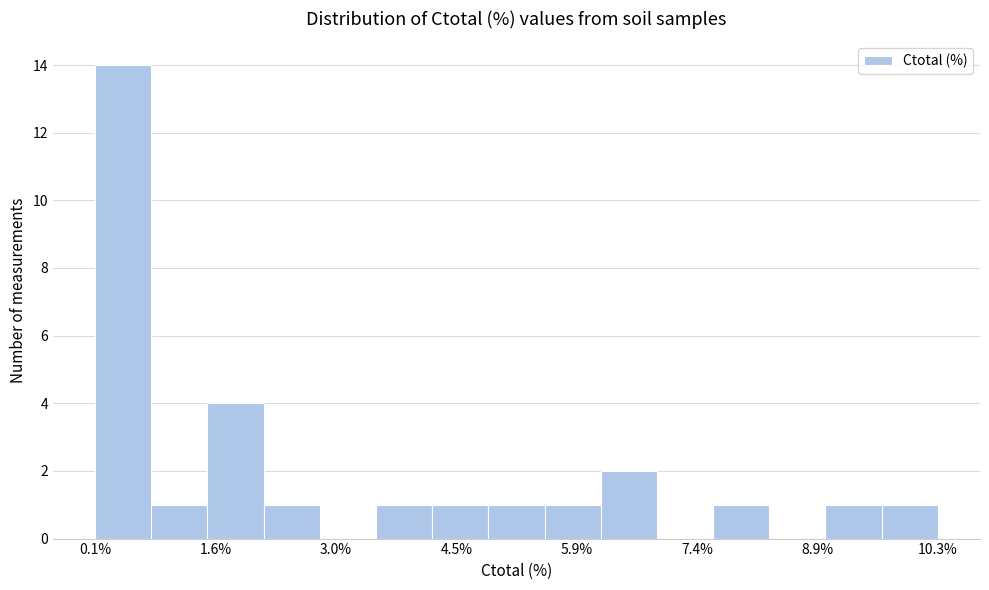

Around what value on the x-axis is the tallest bar? Give the approximate position of its centre, as read against the axis.

0.4